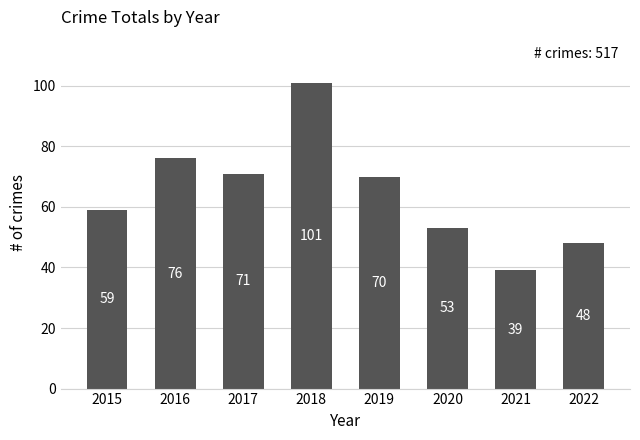

Reading right to left, what are all the values shown in this chart?

2022=48	2021=39	2020=53	2019=70	2018=101	2017=71	2016=76	2015=59